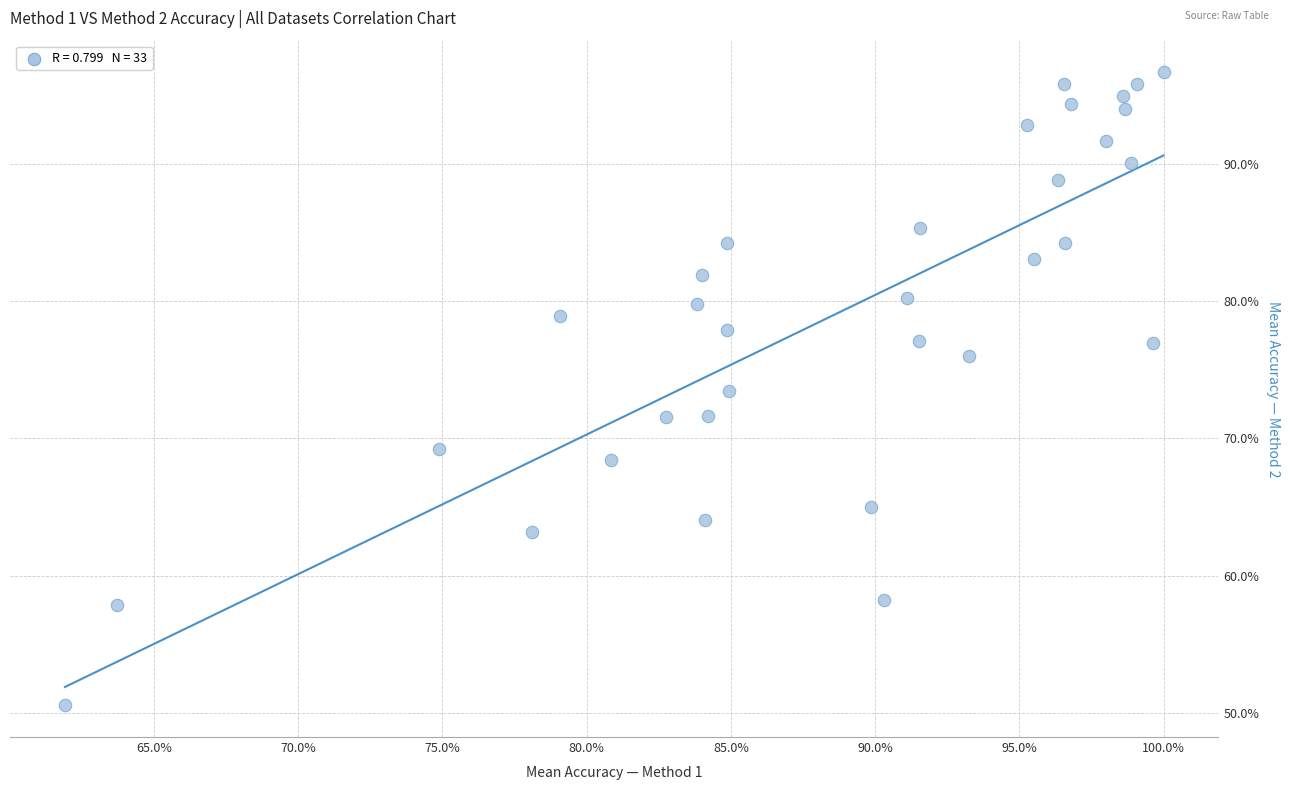

What is the range of Y values (max minus min)?

46.1